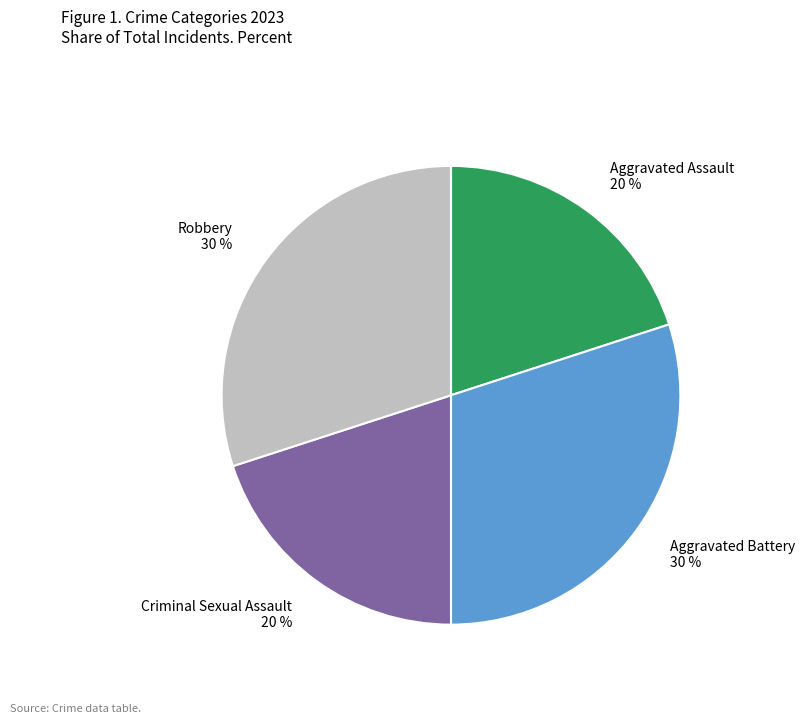

To the nearest percent, what percentage of the pie is Aggravated Battery?

30%